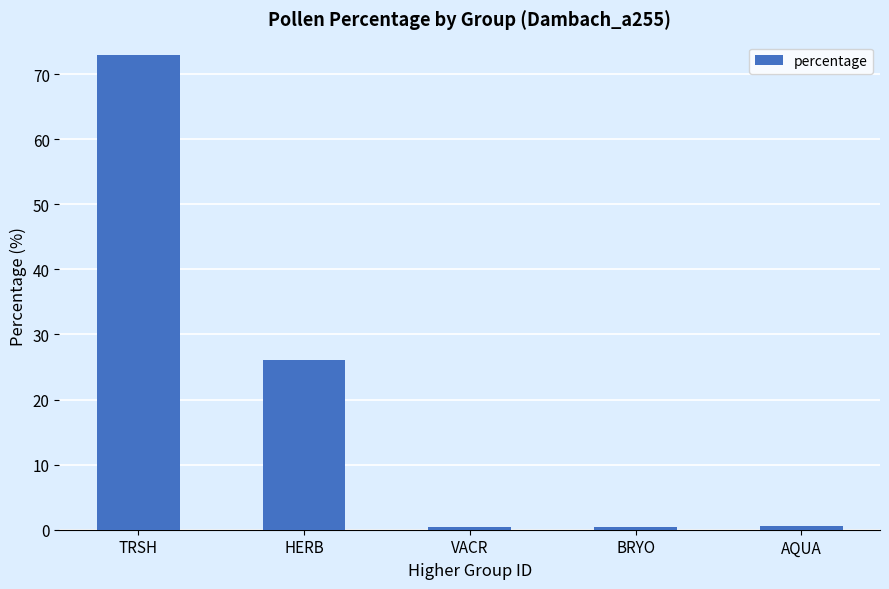

What is the label of the 3rd bar from the left?

VACR